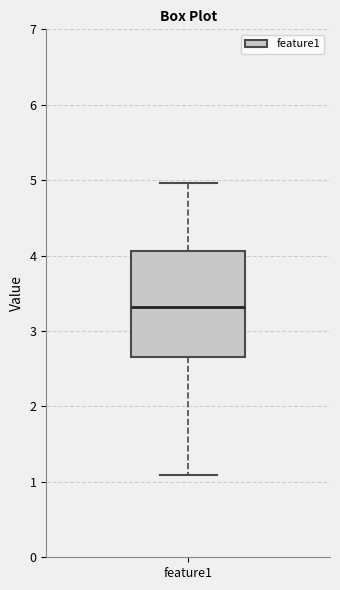

Where does the lower whisker of the box for feature1 end on the y-axis? The values are not printed on the chart, so give them approximately, as read against the axis.

1.1